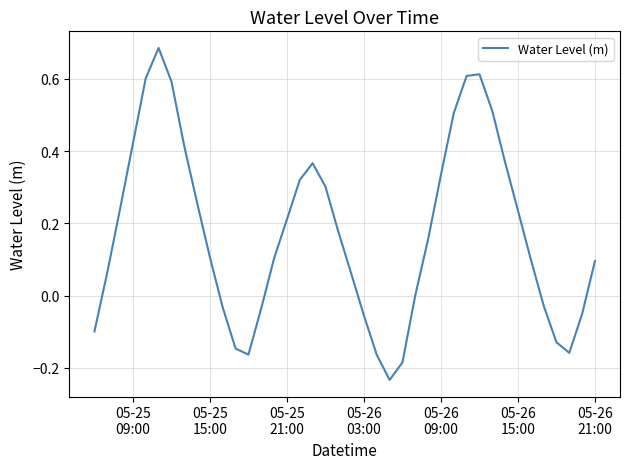

Does the chart have visible grid lines?

Yes